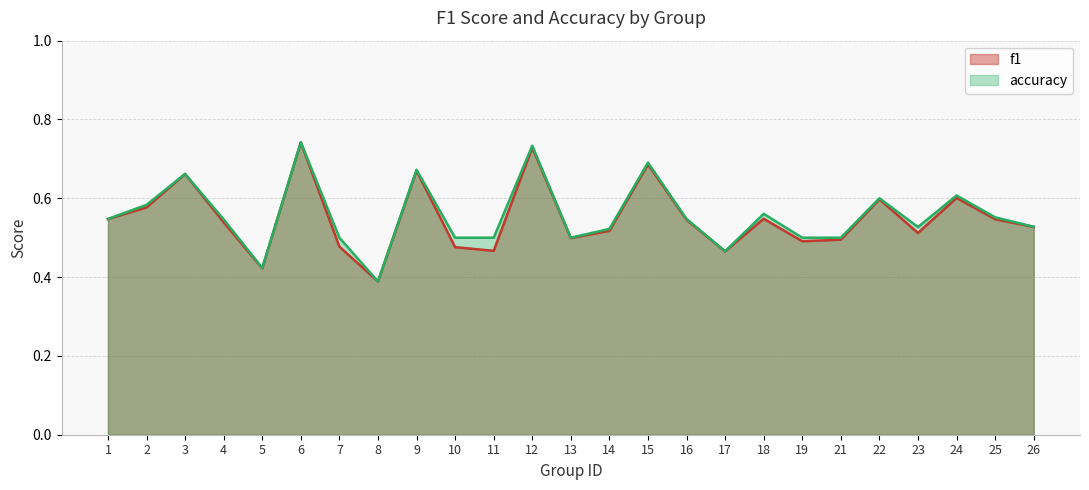

True or false: accuracy and f1 intersect in this chart.

False